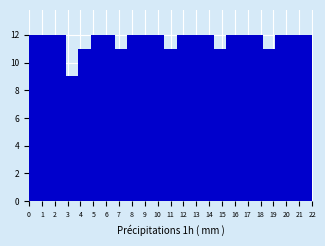

Reading right to left, what are all the values shown in this chart?

22=12	21=12	20=12	19=11	18=12	17=12	16=12	15=11	14=12	13=12	12=12	11=11	10=12	9=12	8=12	7=11	6=12	5=12	4=11	3=9	2=12	1=12	0=12